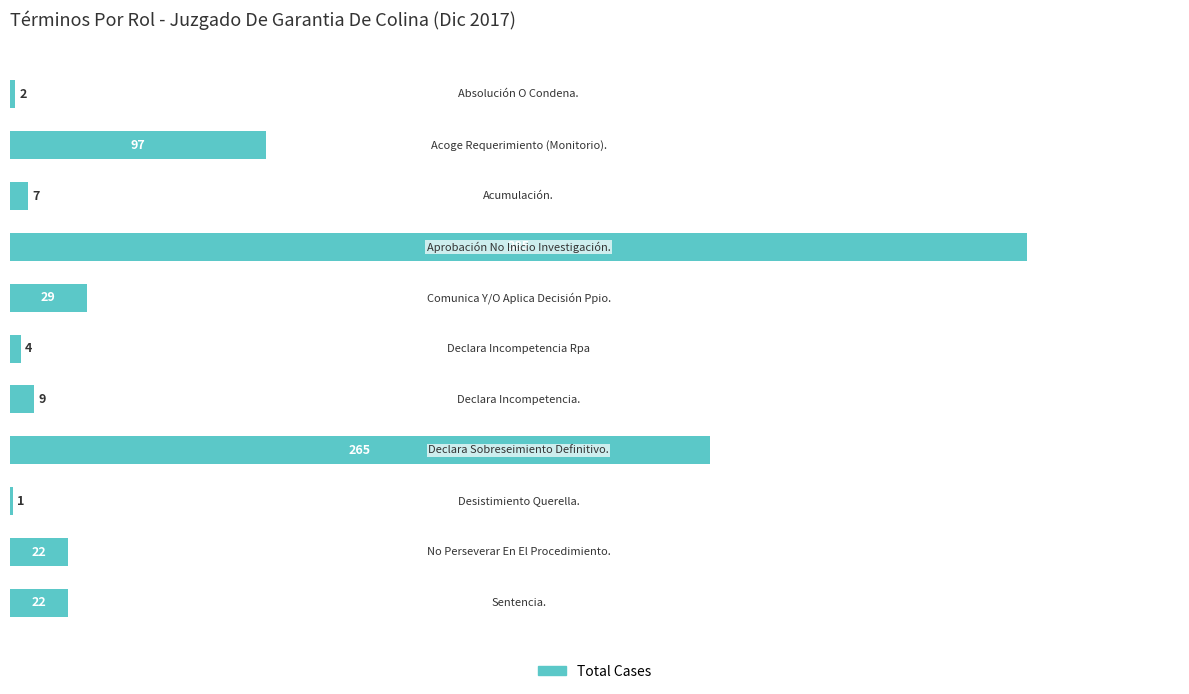

What is the greatest value displayed?

385